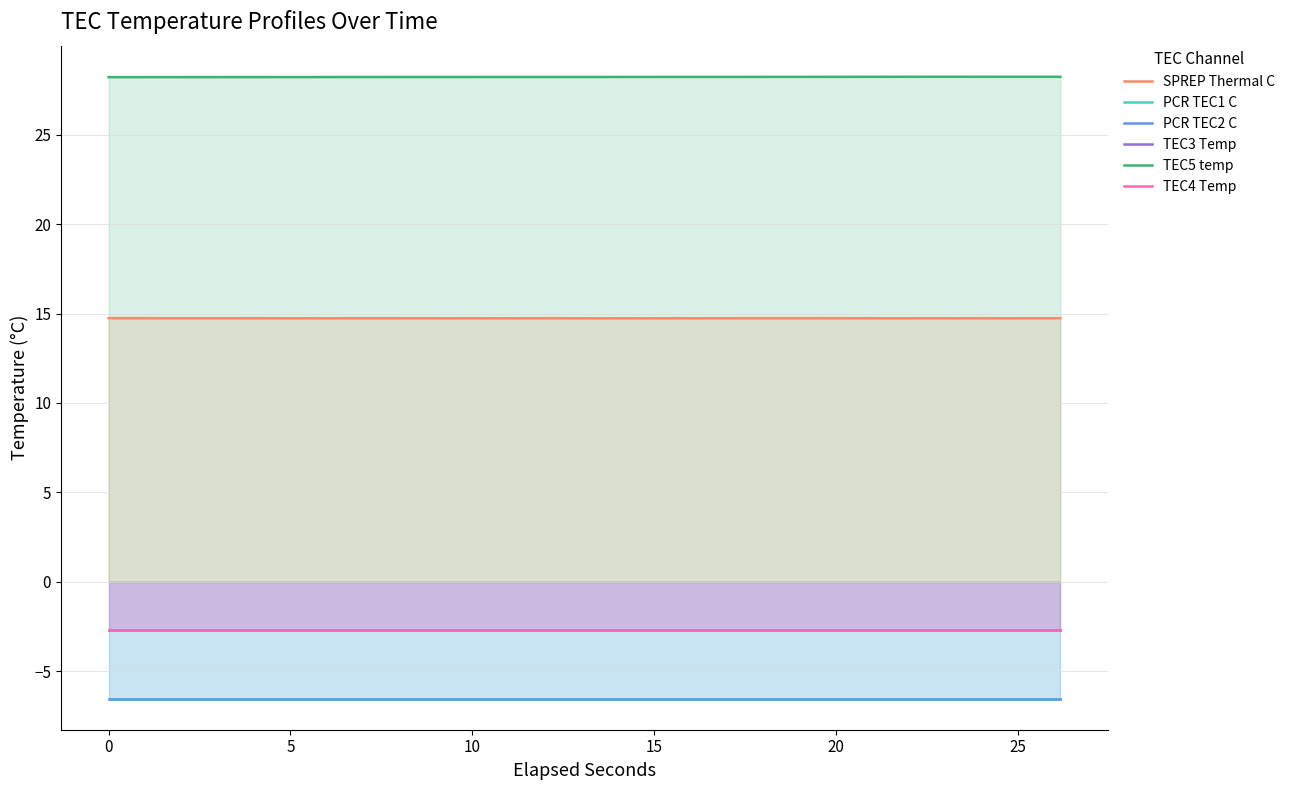

List the series in order of their peak value, lowest first.

PCR TEC1 C, PCR TEC2 C, TEC3 Temp, TEC4 Temp, SPREP Thermal C, TEC5 temp